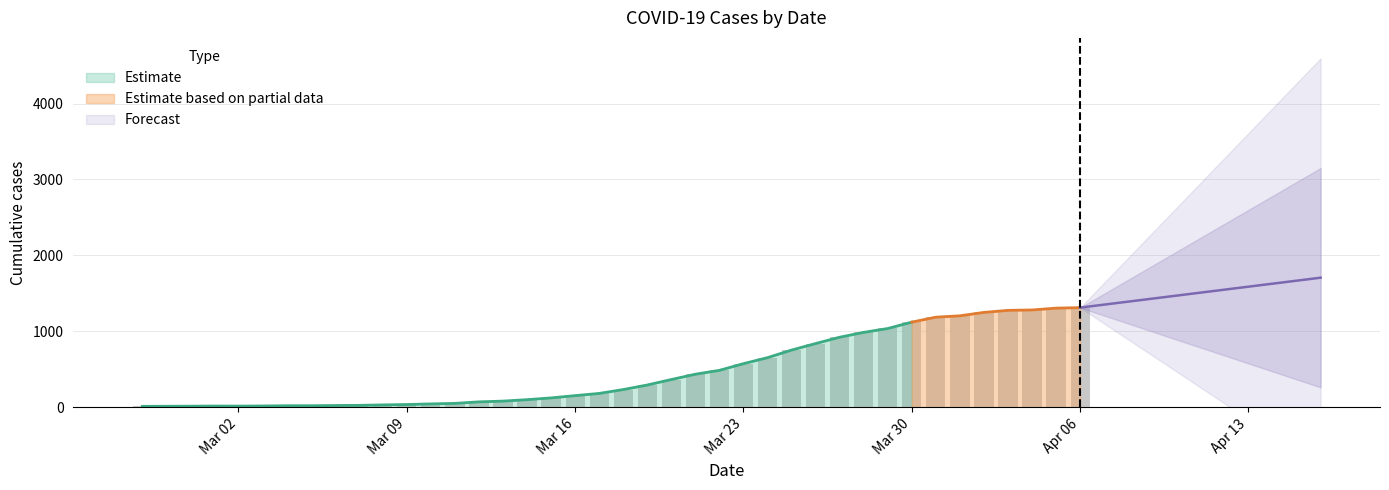

What is the maximum value for Estimate?

1122